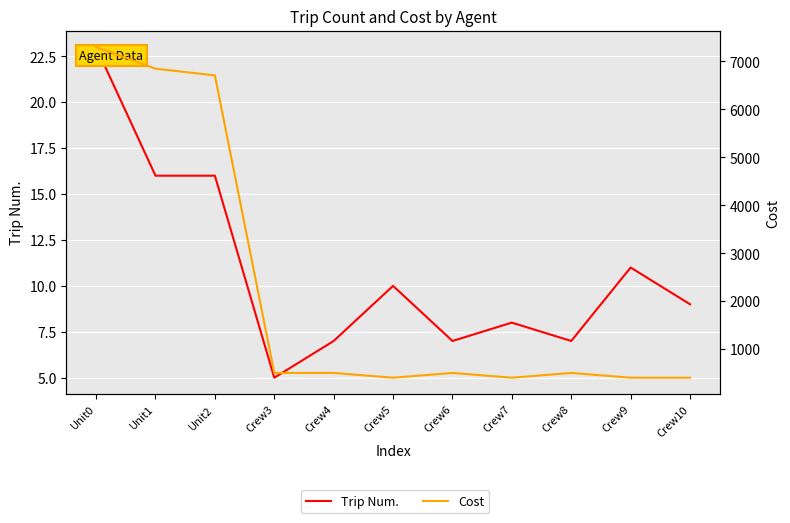

At which label does Cost first exceed 504?

Unit0